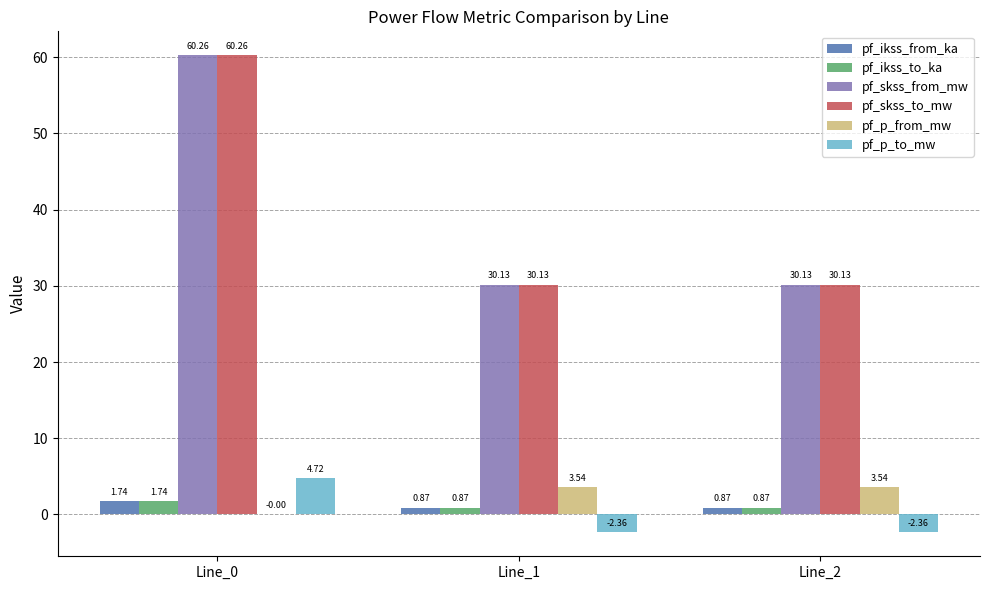

What is the total value across all series at Line_0?

128.7